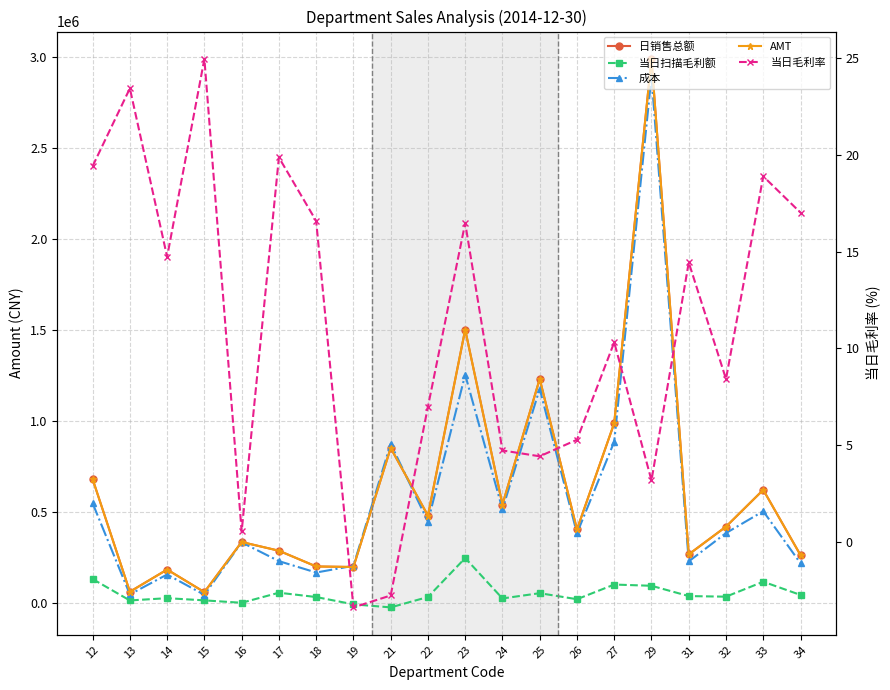

Reading left to right, extract all data points from this chart.

日销售总额: 12=681620.2	13=62577.7	14=184397.5	15=60435.6	16=335850.7	17=287910.6	18=201449.6	19=198423.8	21=852765.9	22=481048.8	23=1503154.4	24=541665.3	25=1232362.3	26=404874.1	27=989289.0	29=2991016.5	31=267948.7	32=420370.5	33=622658.1	34=263712.2
当日扫描毛利额: 12=132283.2	13=14656.7	14=27156.7	15=15073.2	16=1843.1	17=57164.1	18=33399.3	19=-6693.4	21=-23520.7	22=33614.2	23=247581.7	24=25617.2	25=54566.3	26=21386.6	27=102017.3	29=95258.1	31=38677.8	32=35390.2	33=117574.3	34=44851.3
成本: 12=549337.0	13=47921.0	14=157240.7	15=45362.4	16=334007.6	17=230746.4	18=168050.2	19=205117.2	21=876286.5	22=447434.6	23=1255572.7	24=516048.1	25=1177796.0	26=383487.5	27=887271.7	29=2895758.4	31=229270.9	32=384980.3	33=505083.7	34=218860.9
AMT: 12=681621.0	13=62577.7	14=184399.6	15=60435.6	16=335850.7	17=287910.7	18=201449.6	19=198424.4	21=852765.6	22=481048.9	23=1503154.5	24=541665.6	25=1232362.1	26=404873.9	27=989289.6	29=2991018.2	31=267948.7	32=420370.5	33=622658.1	34=263712.2
当日毛利率: 12=19.4	13=23.4	14=14.7	15=24.9	16=0.5	17=19.9	18=16.6	19=-3.4	21=-2.8	22=7.0	23=16.5	24=4.7	25=4.4	26=5.3	27=10.3	29=3.2	31=14.4	32=8.4	33=18.9	34=17.0